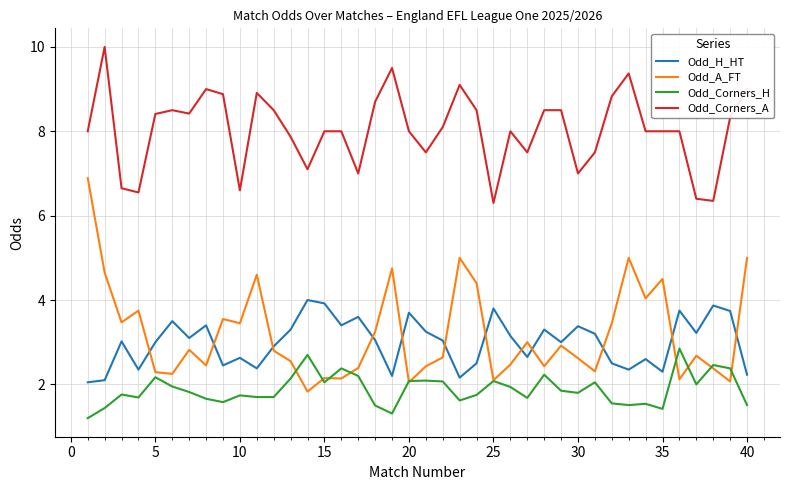

Which series has the largest range (max minus min)?

Odd_A_FT